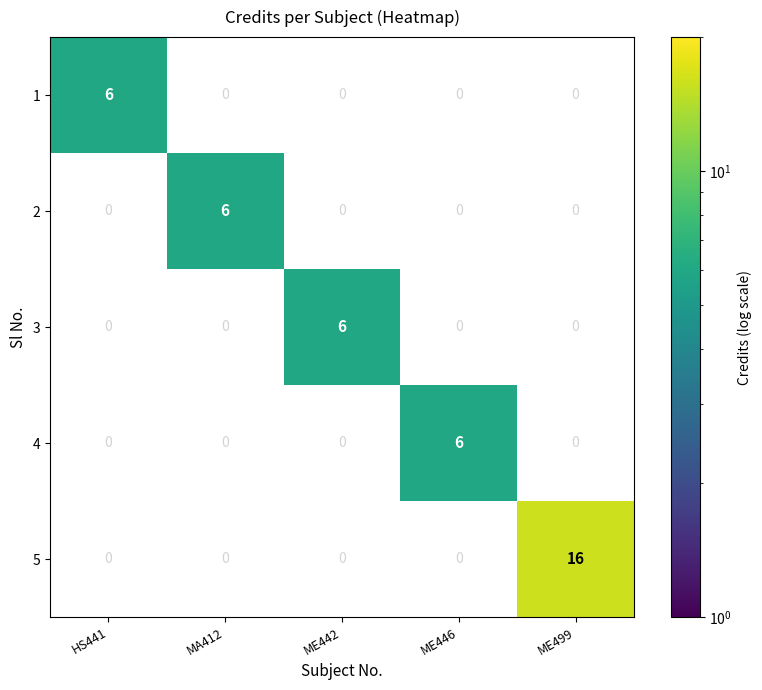

How many values in 2 are above zero?

1